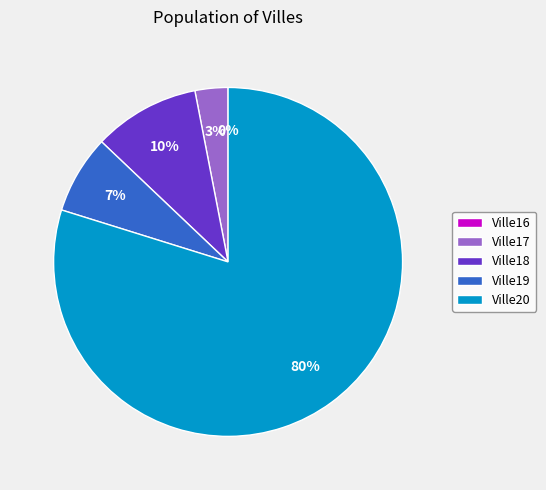

Combined, what portion of the pie is Ville20 and Ville19?

87.1%